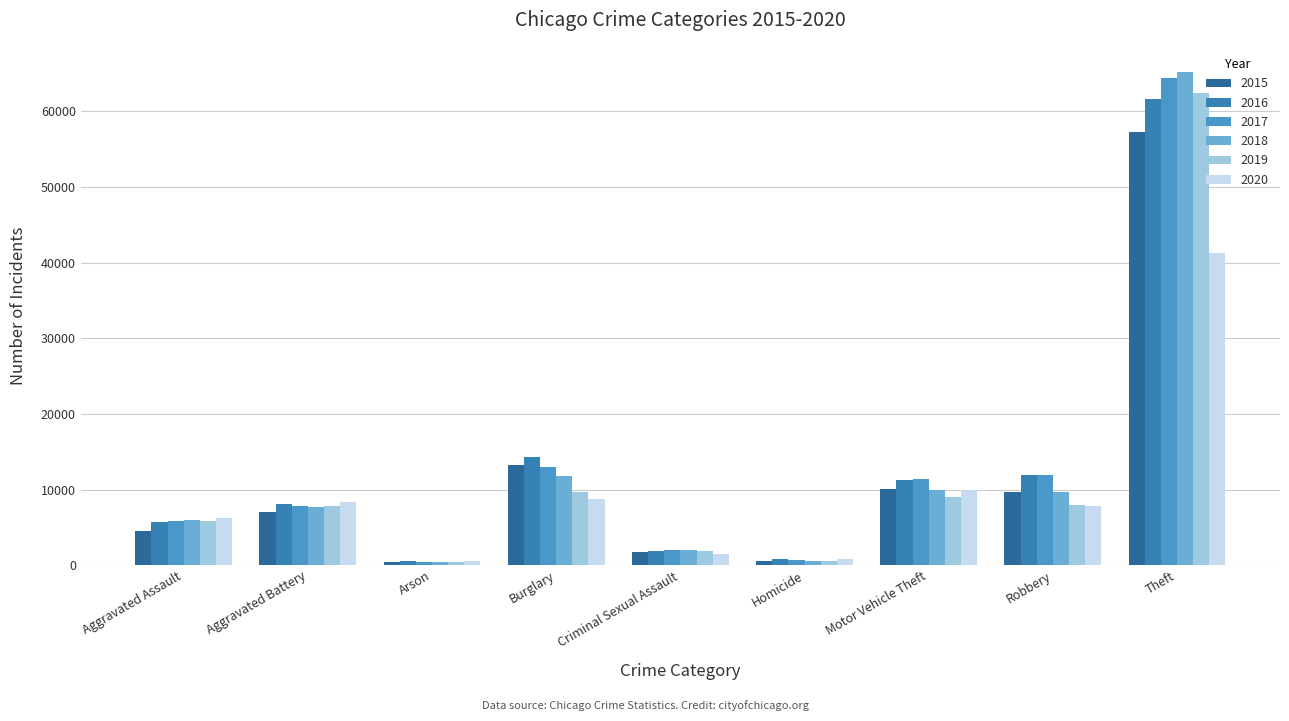

At how many categories does at least one series exceed 49901?

1